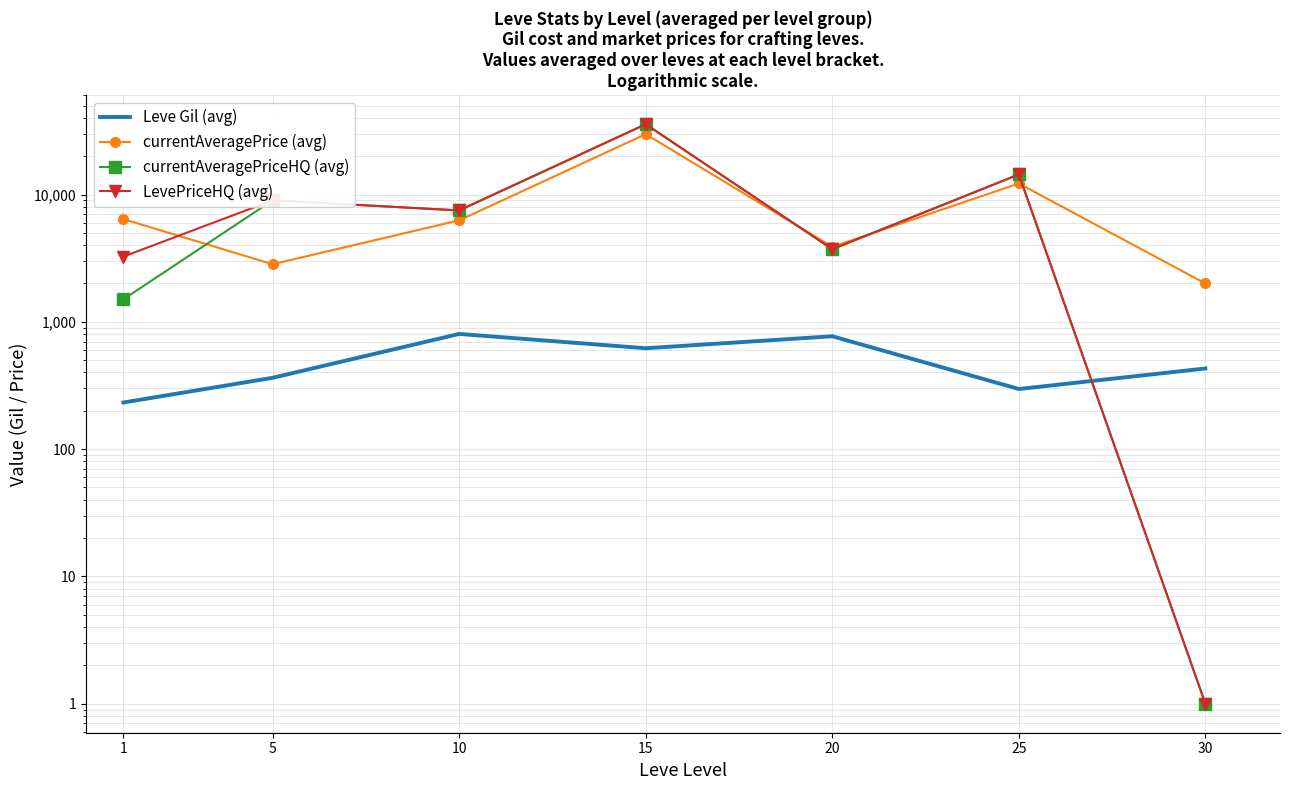

How many lines are shown in the chart?

4